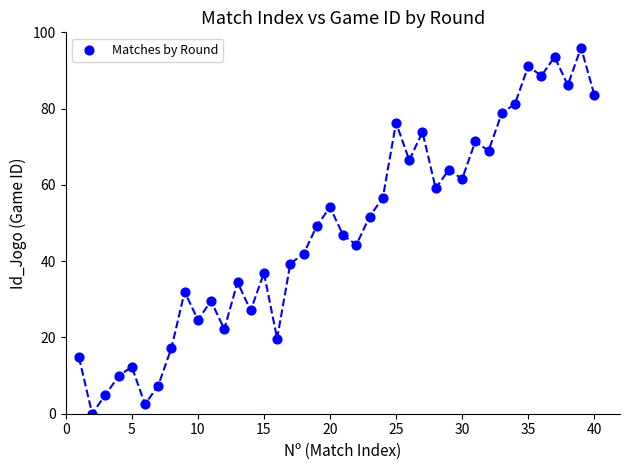

What is the range of X values (max minus min)?

39.0